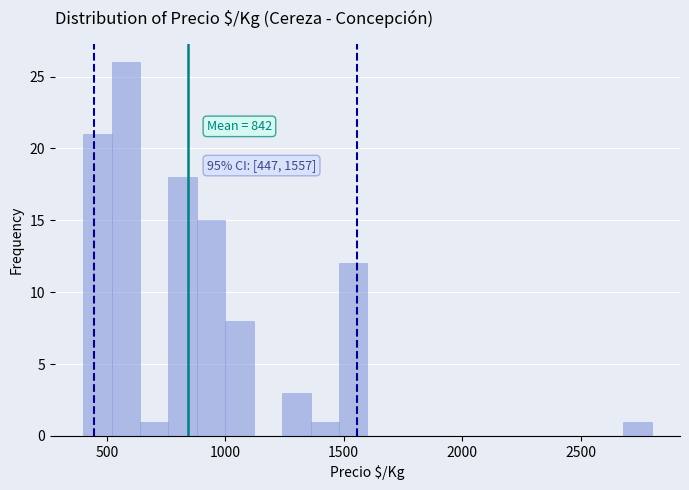

Around what value on the x-axis is the tallest bar? Give the approximate position of its centre, as read against the axis.

600